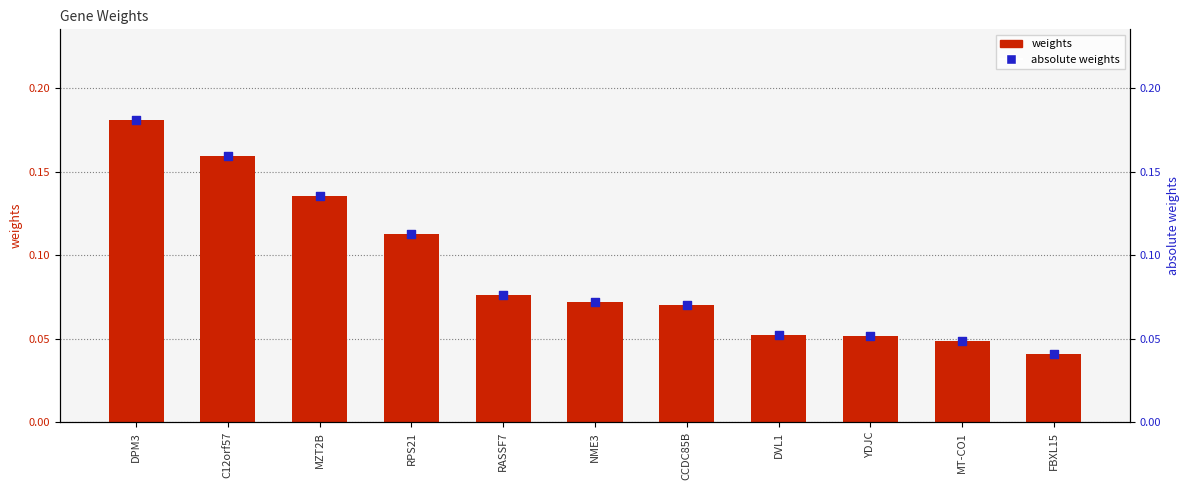

What is the total value across all series at MT-CO1?

0.1